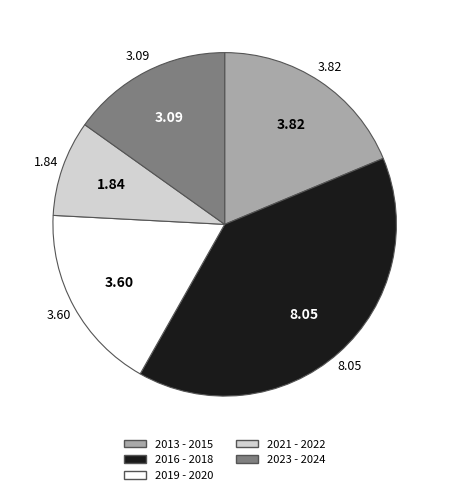

Does any single category account for the majority?

No